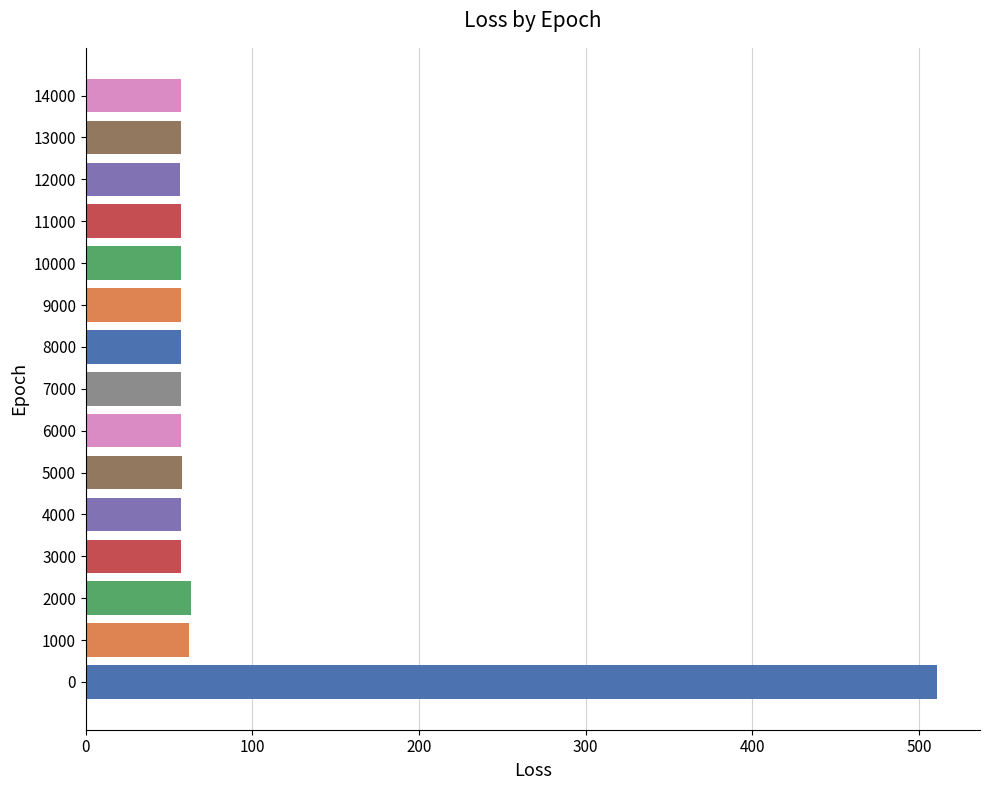

What is the average value?

88.0